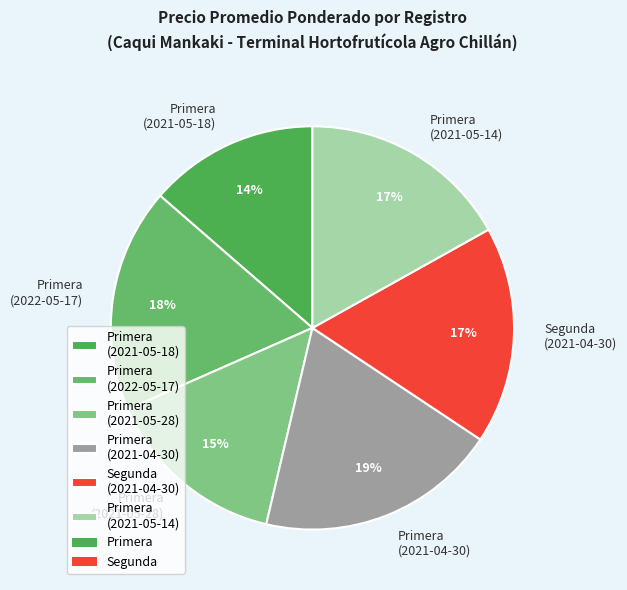

How many slices are in this pie chart?

6